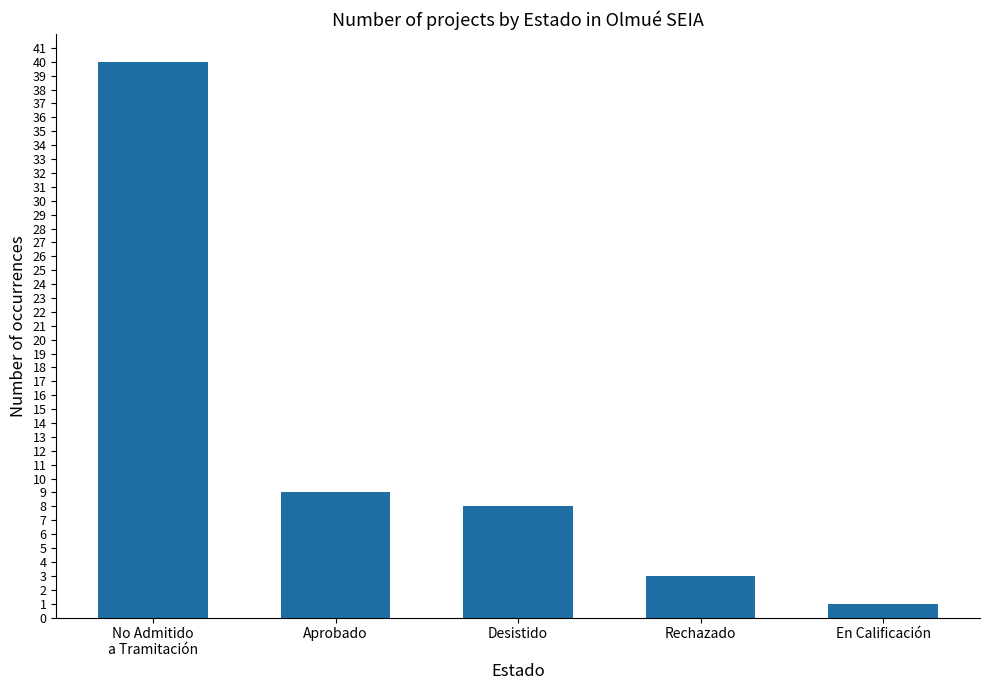

How many data points are less than 8?

2